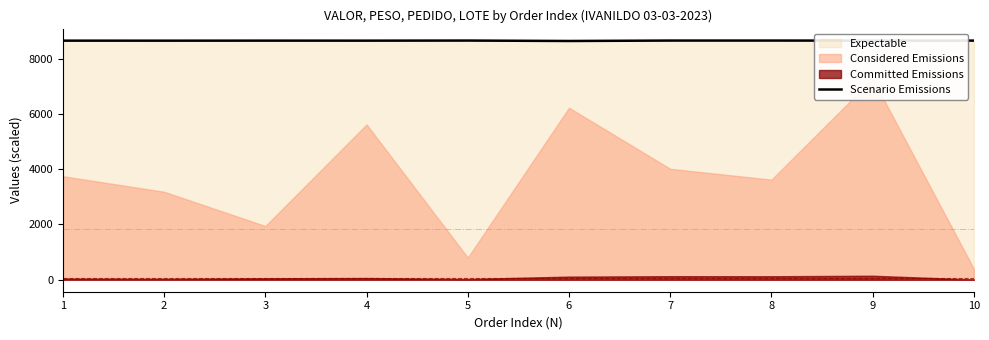

Rank the categories by value from highest to lowest.

5, 7, 8, 10, 9, 3, 4, 1, 2, 6